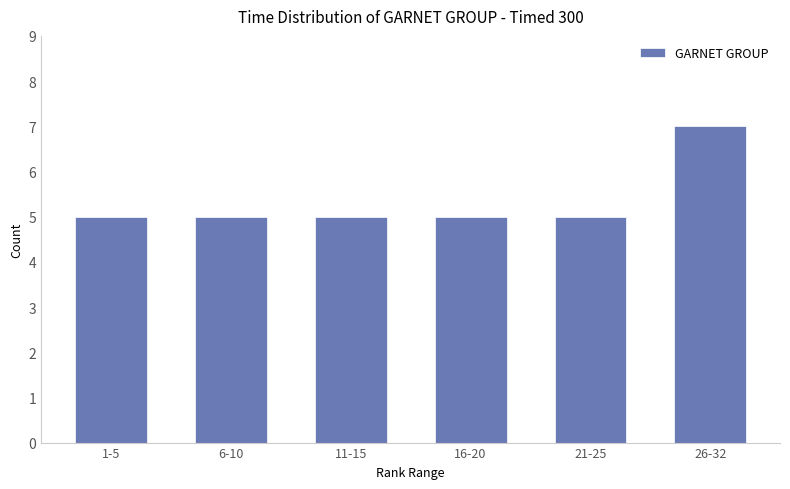

Approximately how many times larger is the value at 16-20 compared to 6-10?

1.0